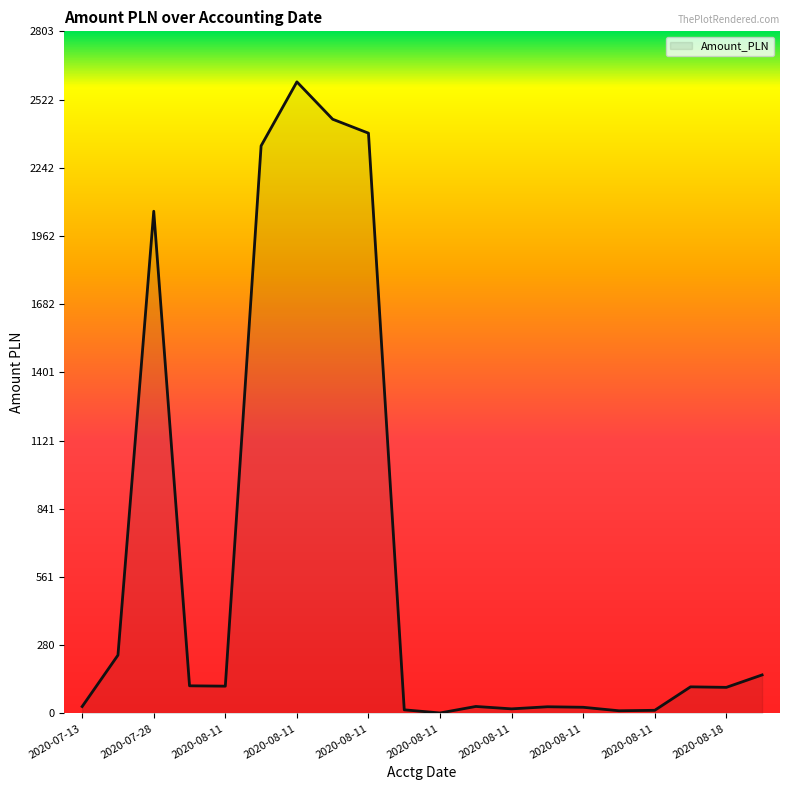

What is the maximum value shown in the chart?

2595.1